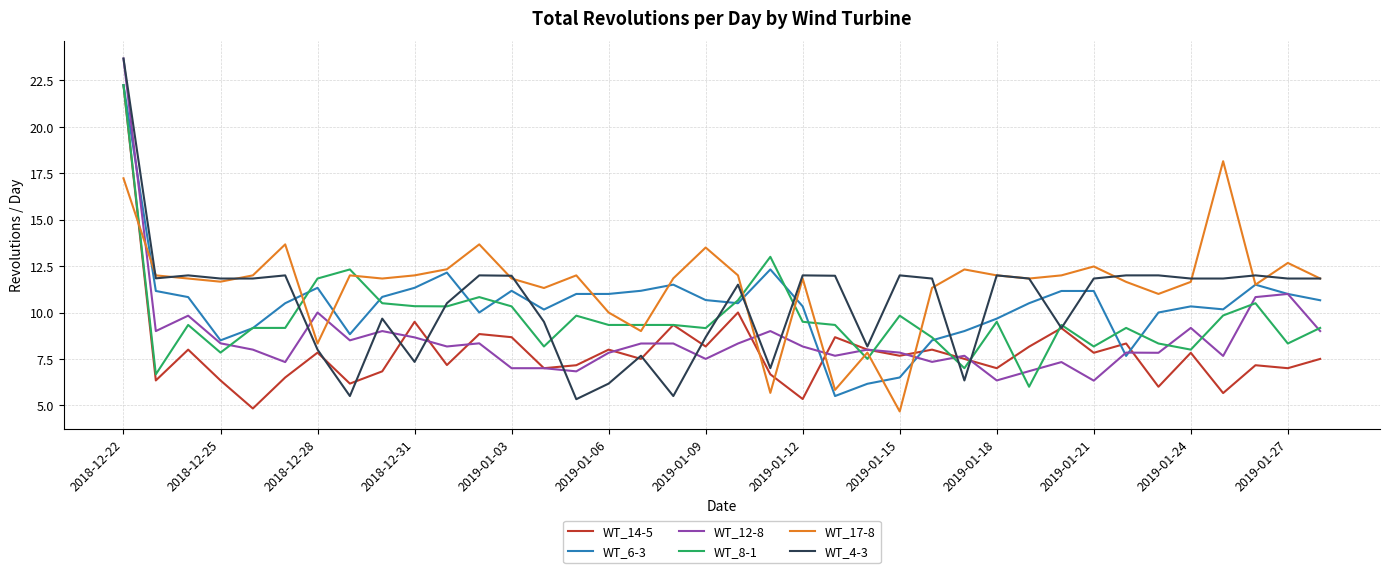

After their last crossing, which series has the higher values: WT_17-8 or WT_8-1?

WT_17-8